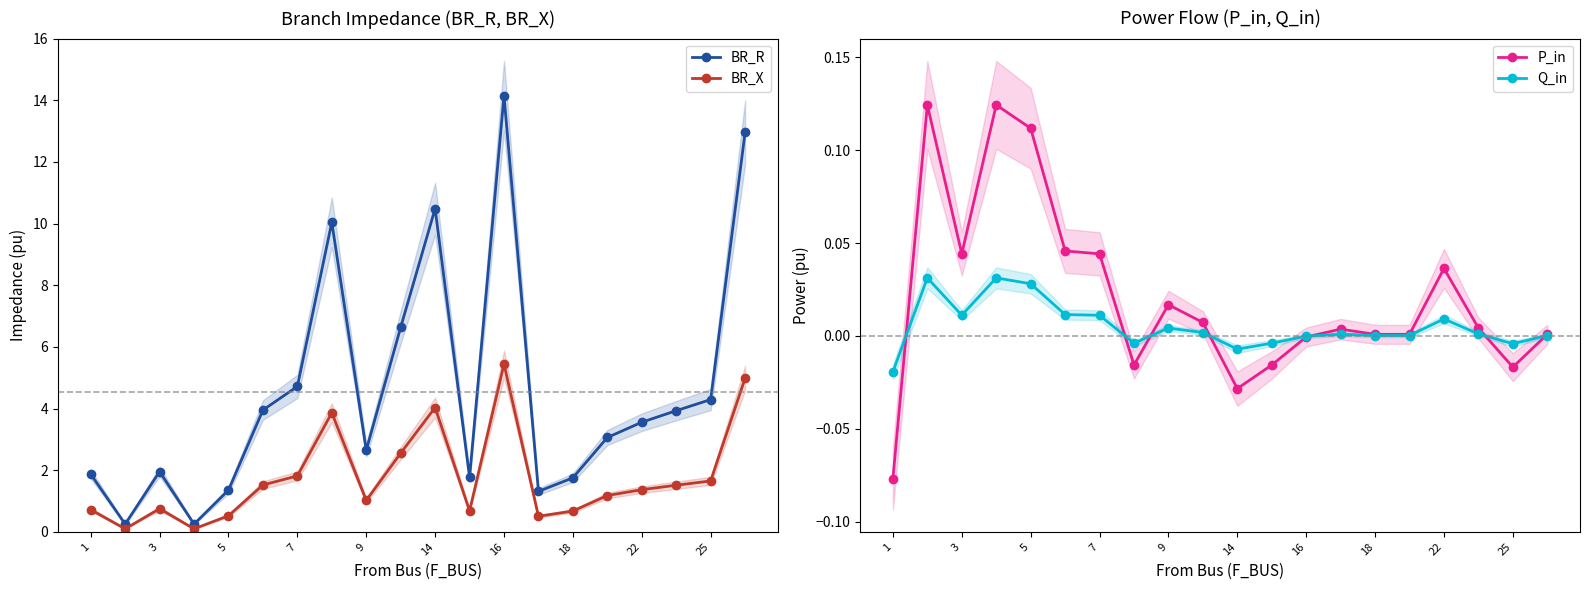

Which series has the largest total across all categories?

BR_R